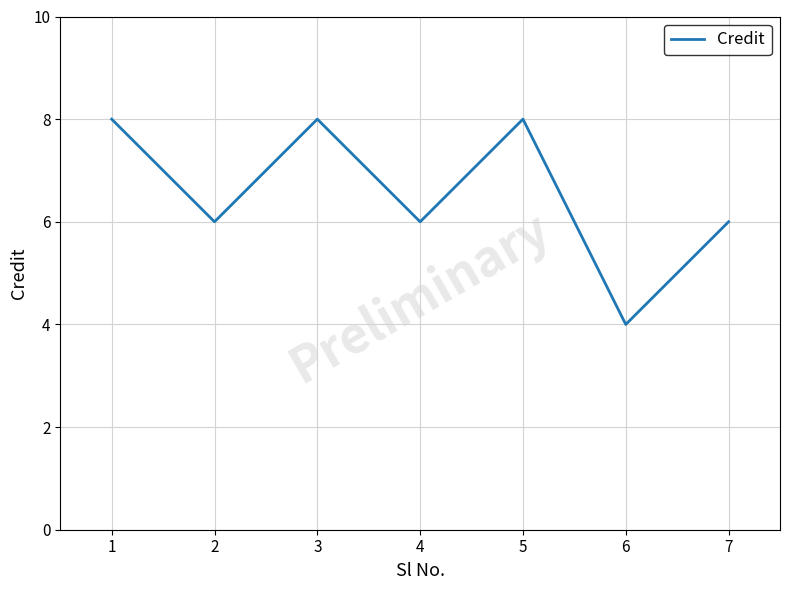

Approximately how many times larger is the value at 4 compared to 3?

0.8